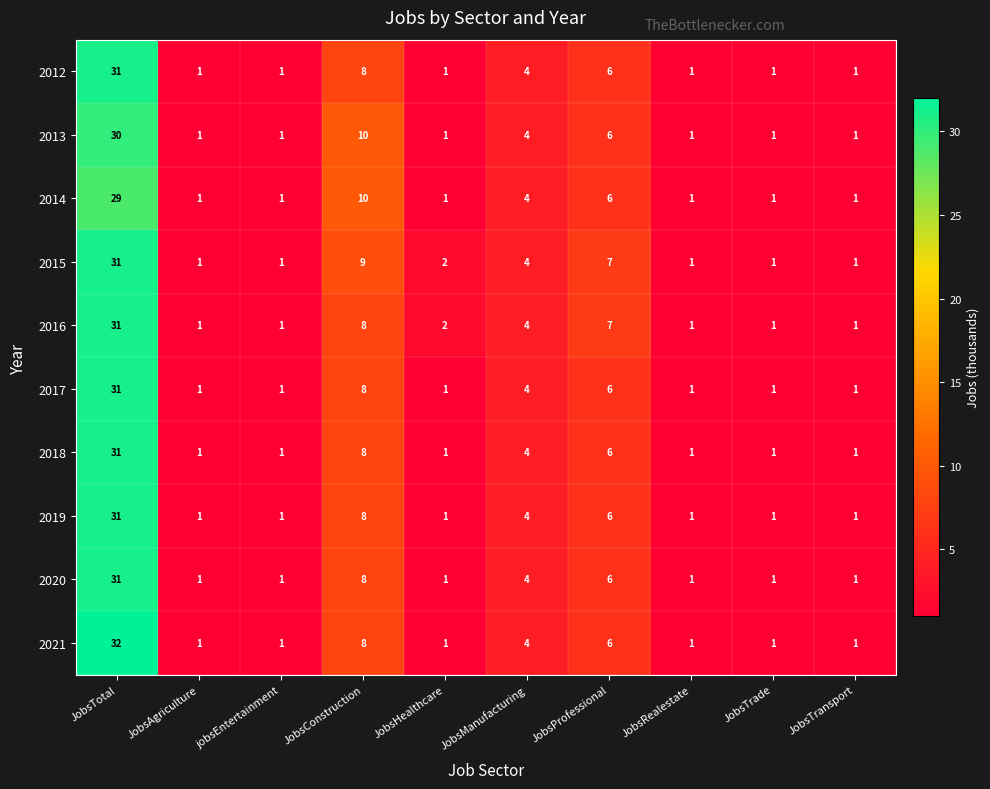

What is the sum of the 2012 values at JobsRealestate and JobsTotal?

32